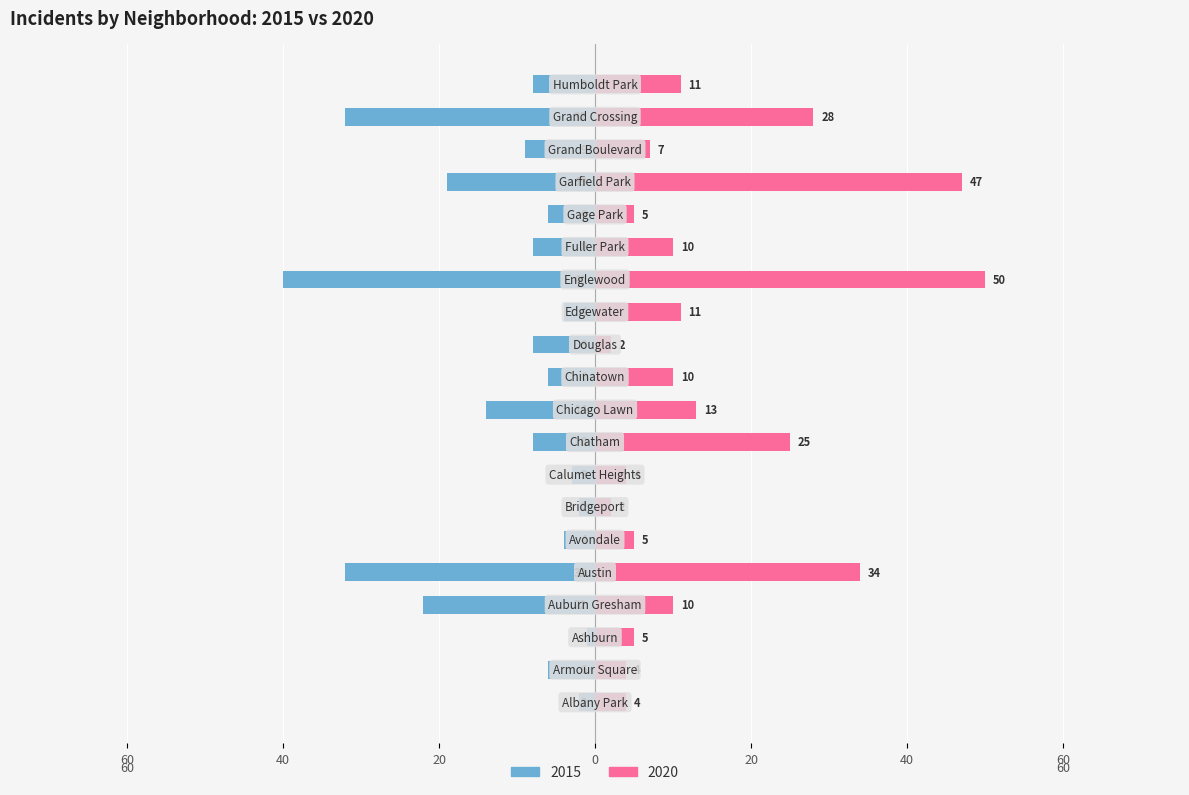

Which series changed the most between Albany Park and Chicago Lawn?

2015